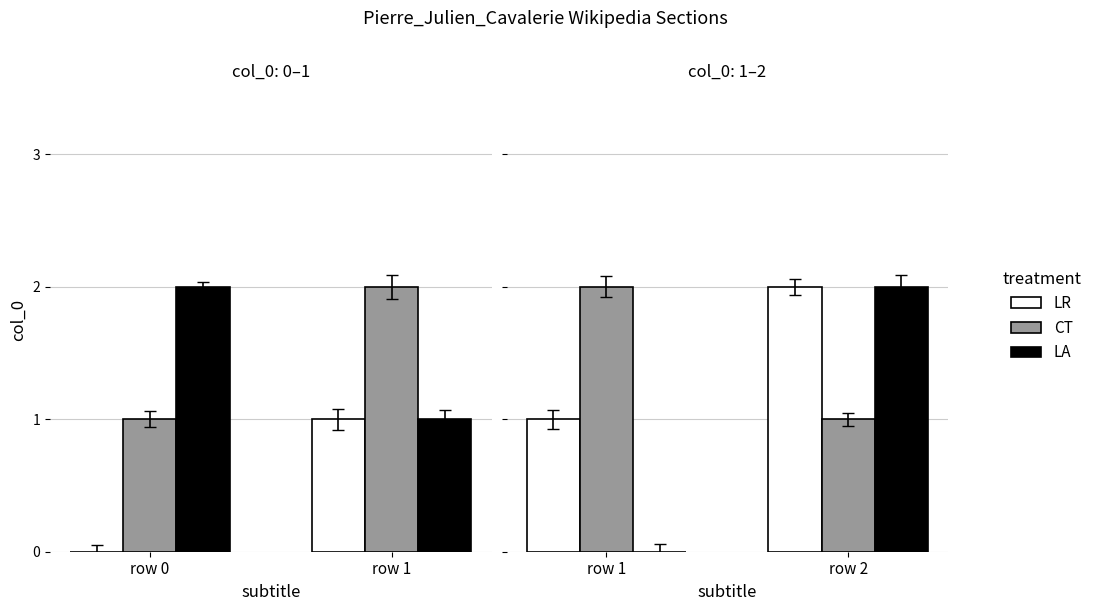

Are the bars grouped side by side (vs. stacked)?

Yes